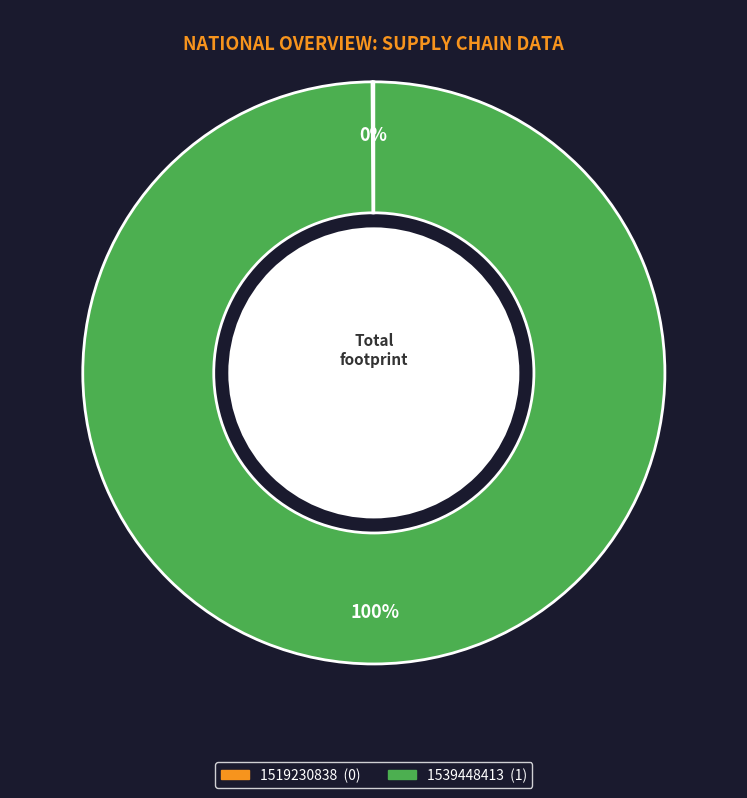

To the nearest percent, what is the average slice percentage?

50%